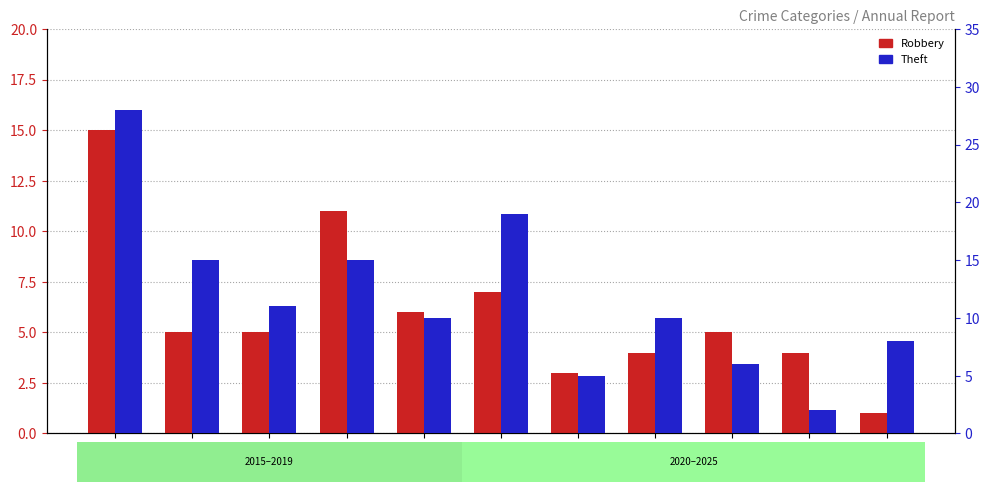

Which series has the largest total across all categories?

Theft